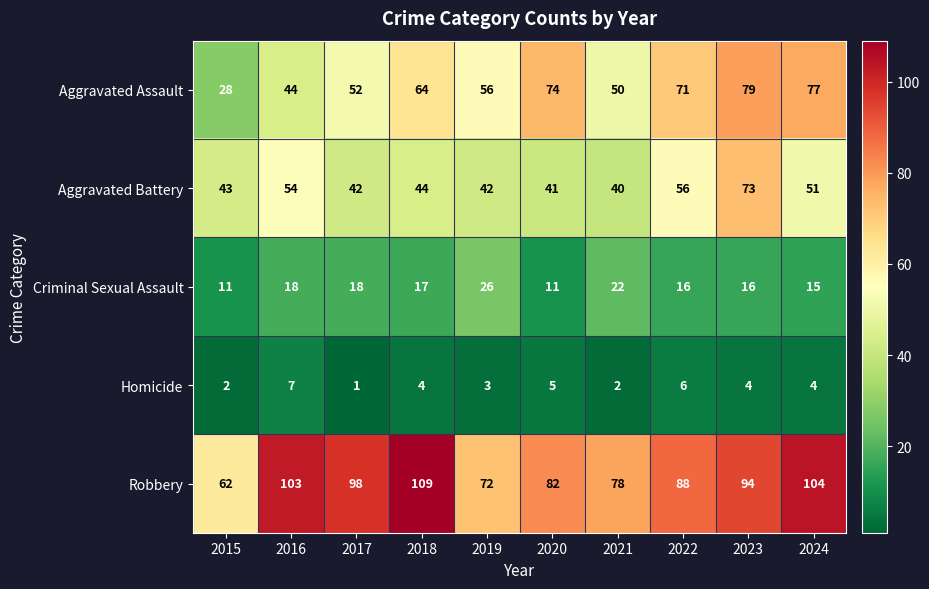

Read the Homicide value at 2019.

3